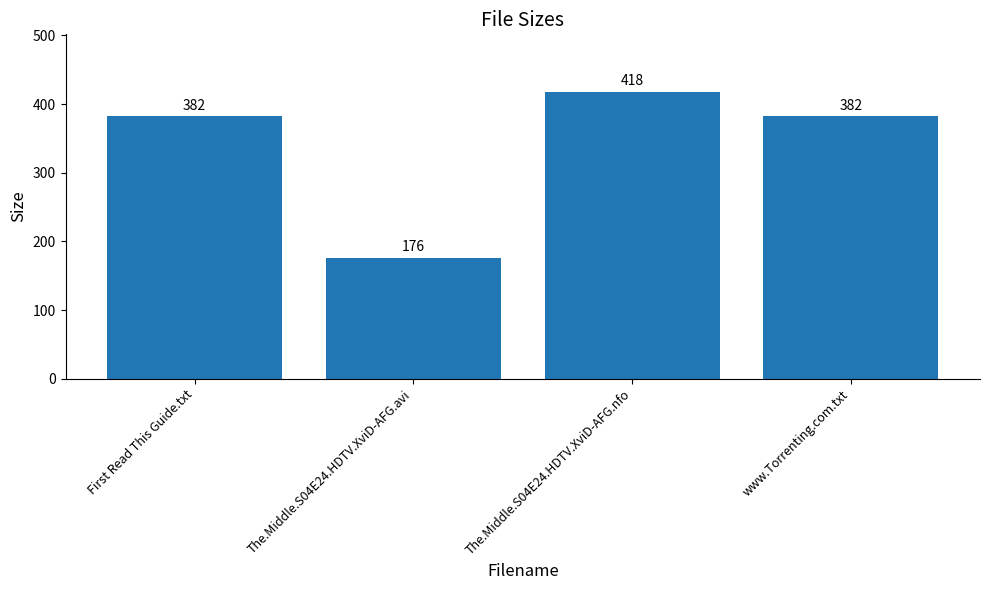

Read the value at www.Torrenting.com.txt.

382